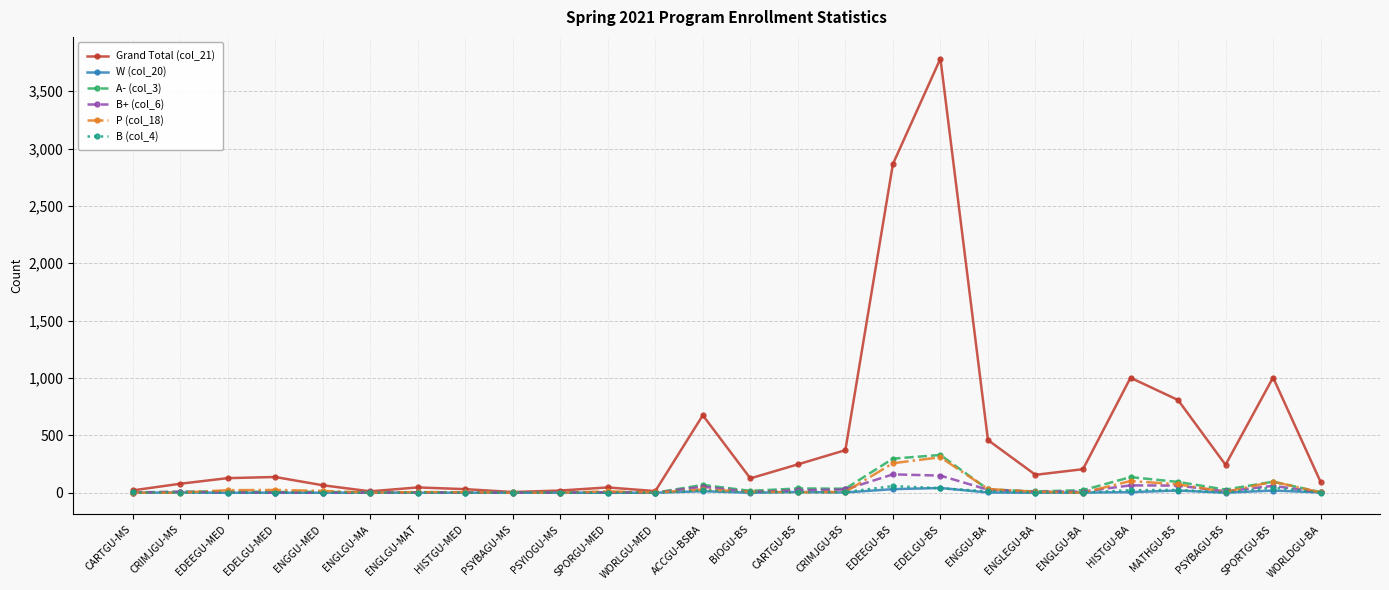

What is the difference between the maximum and minimum values in the P (col_18) series?

309